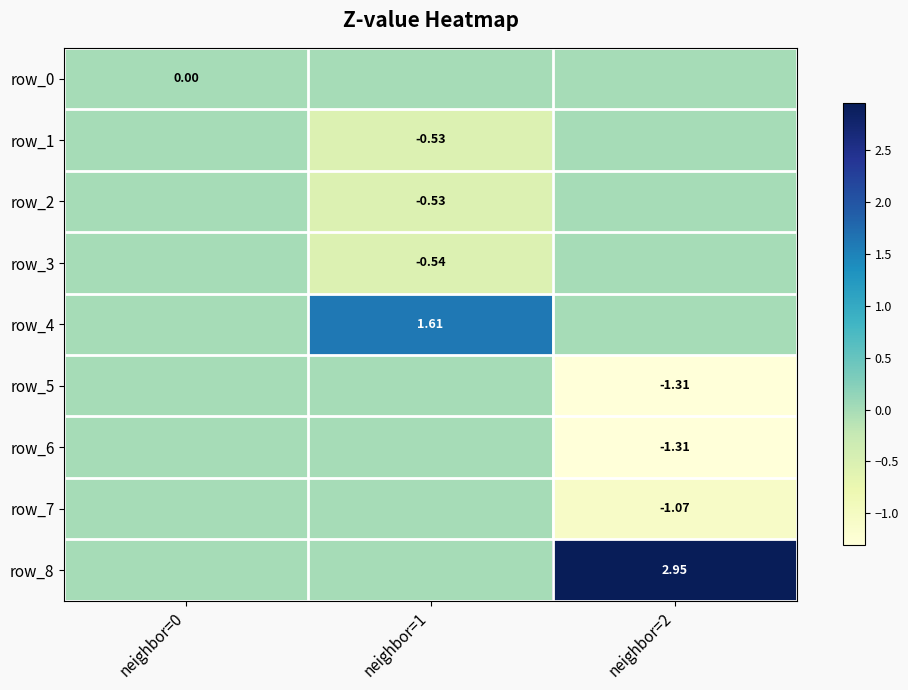

Is it true that row_3 equals -0.5 at neighbor=1?

True